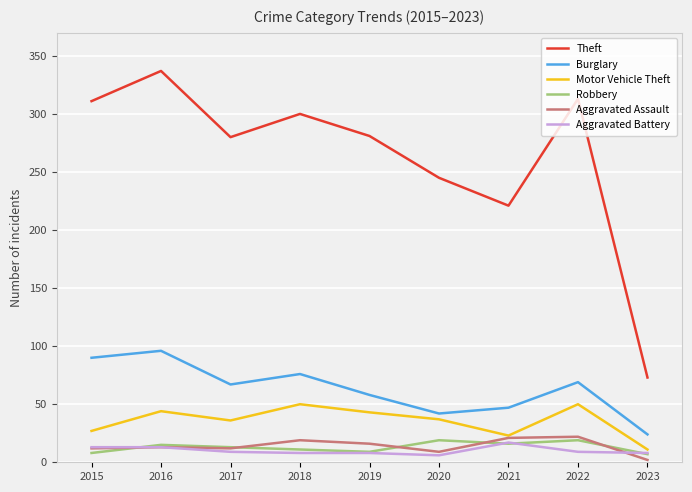

In Motor Vehicle Theft, how many points are lower than both neighbors (excluding endpoints)?

2